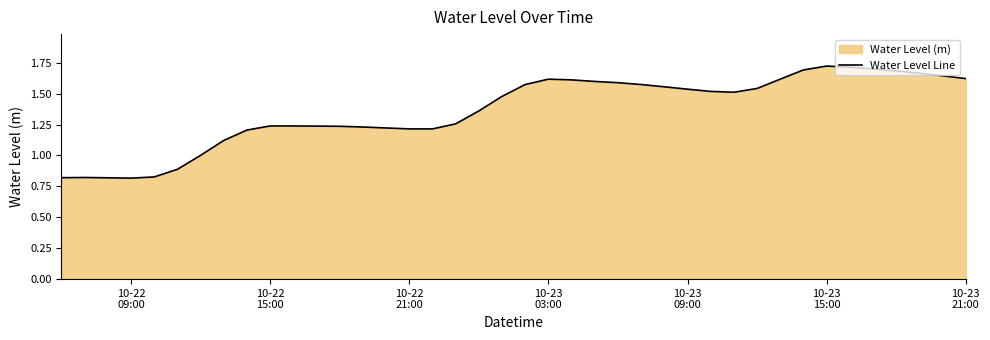

What is the difference between the maximum and minimum values?

0.9